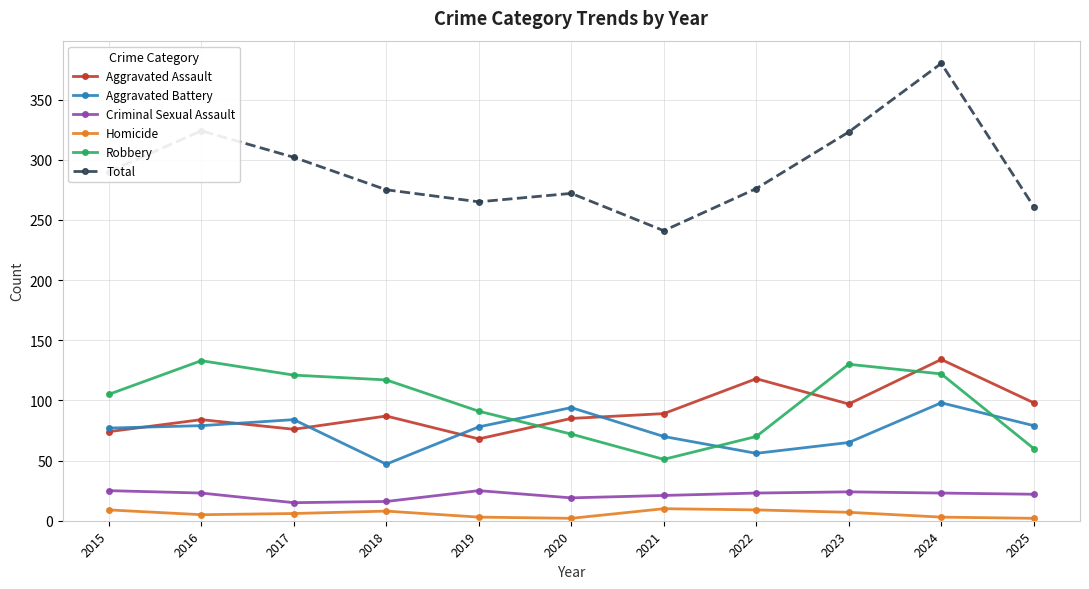

True or false: Robbery and Total cross at least once.

False